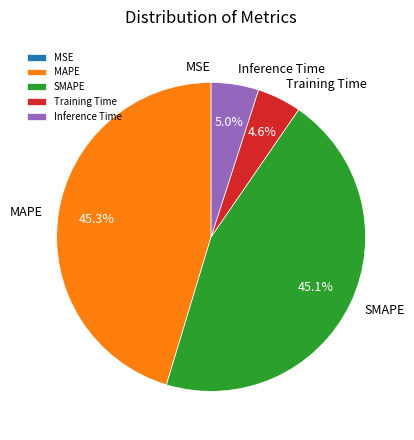

What percentage do Training Time and SMAPE together represent?

49.7%